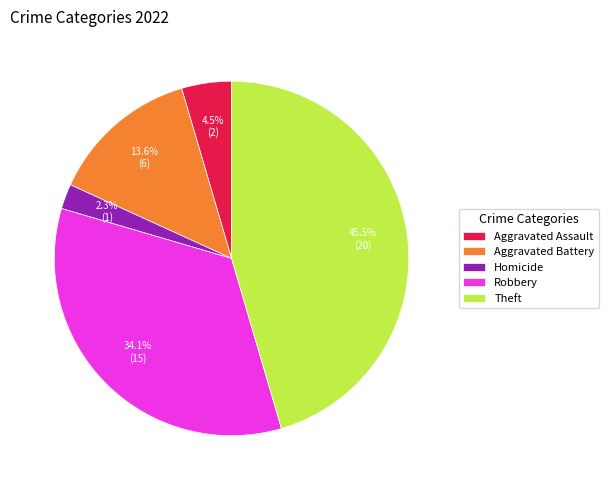

Which slice is the smallest?

Homicide